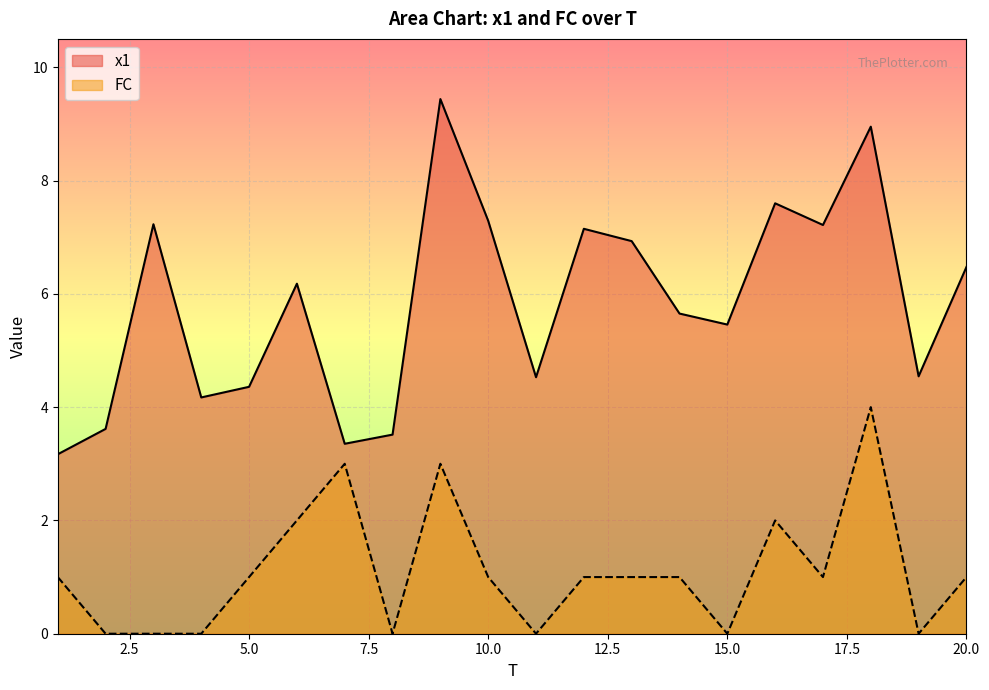

Which series has the widest spread of values?

x1